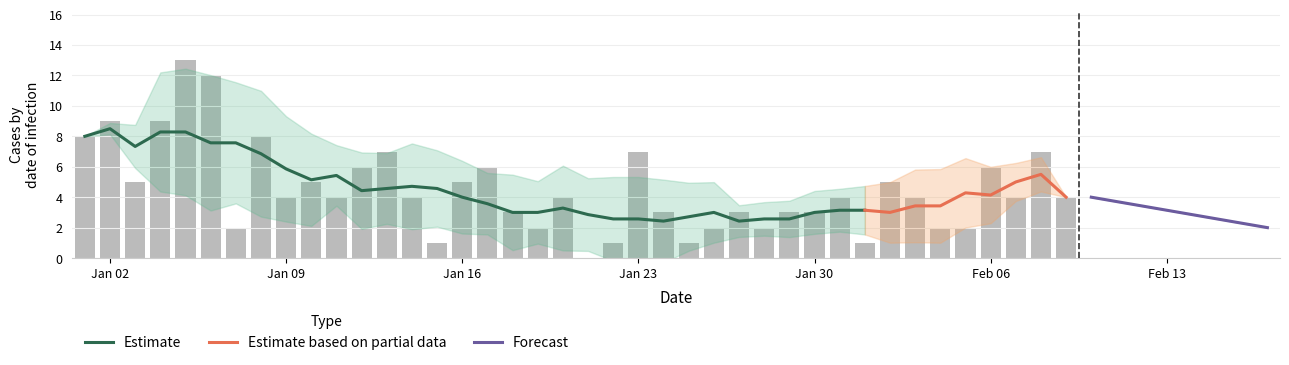

What is the label of the 16th bar from the right?

2023-01-25